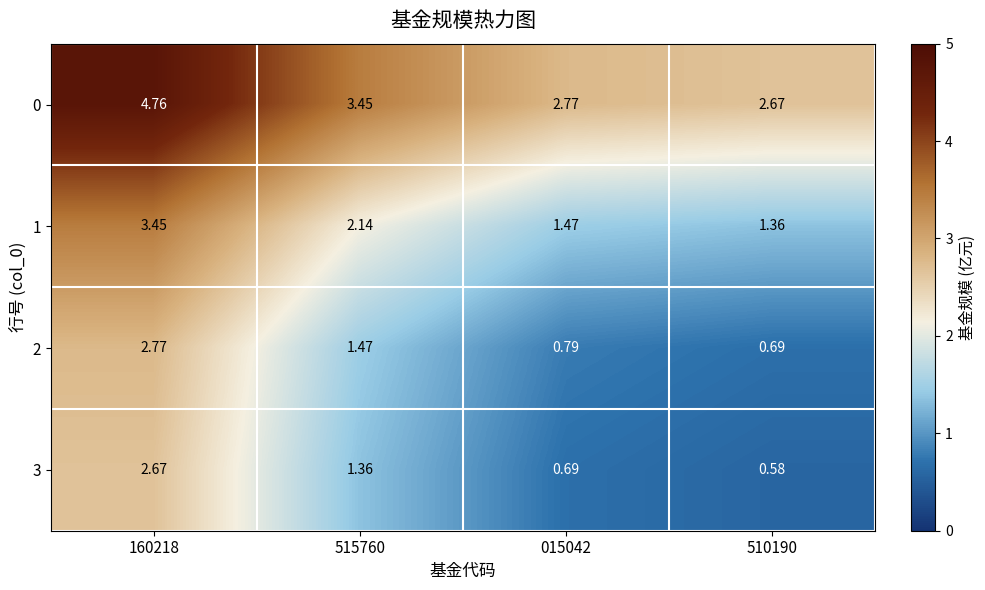

What value does the 0 series have at 160218?

4.8